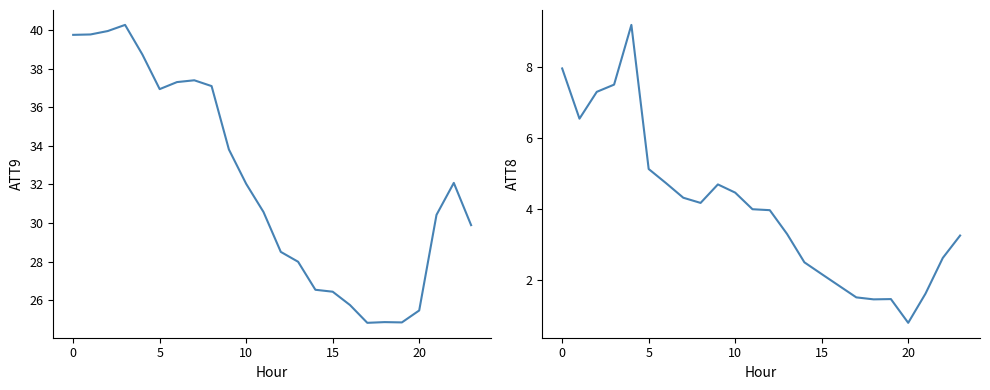

What are all the series names shown in the legend?

ATT9, ATT8